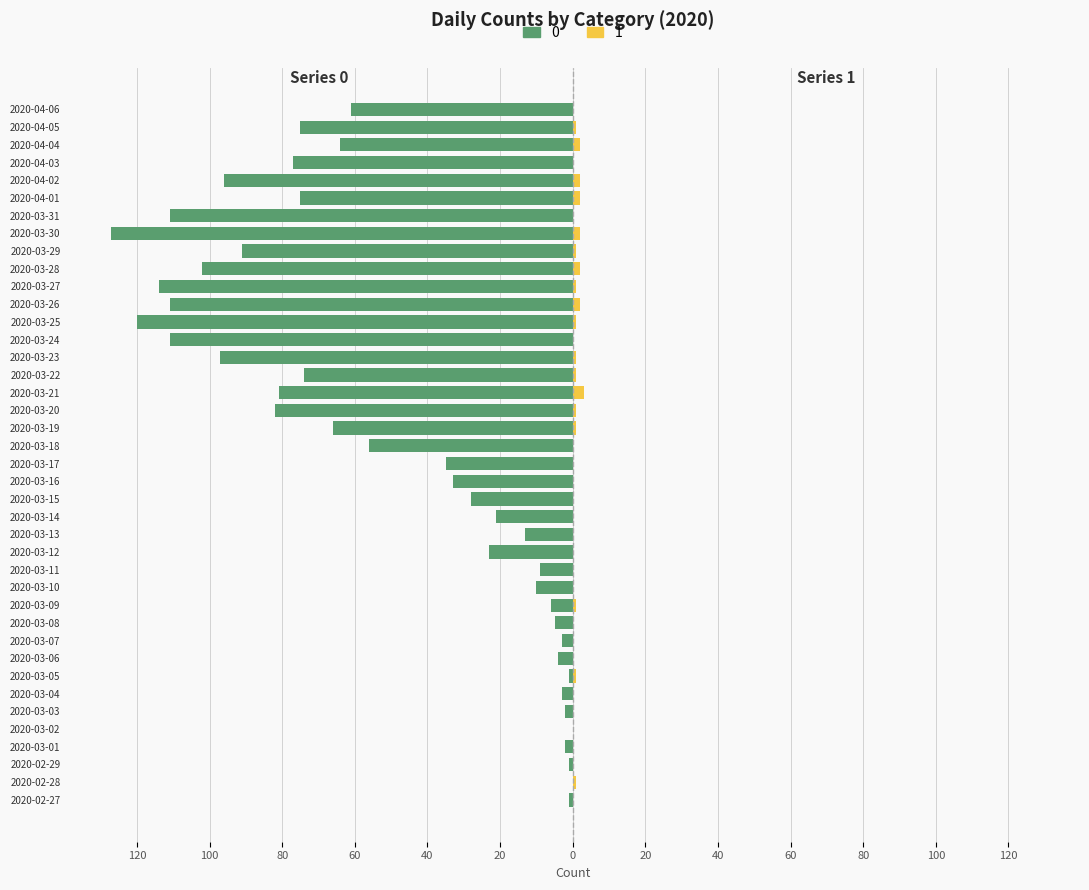

What is the smallest value displayed?

-127